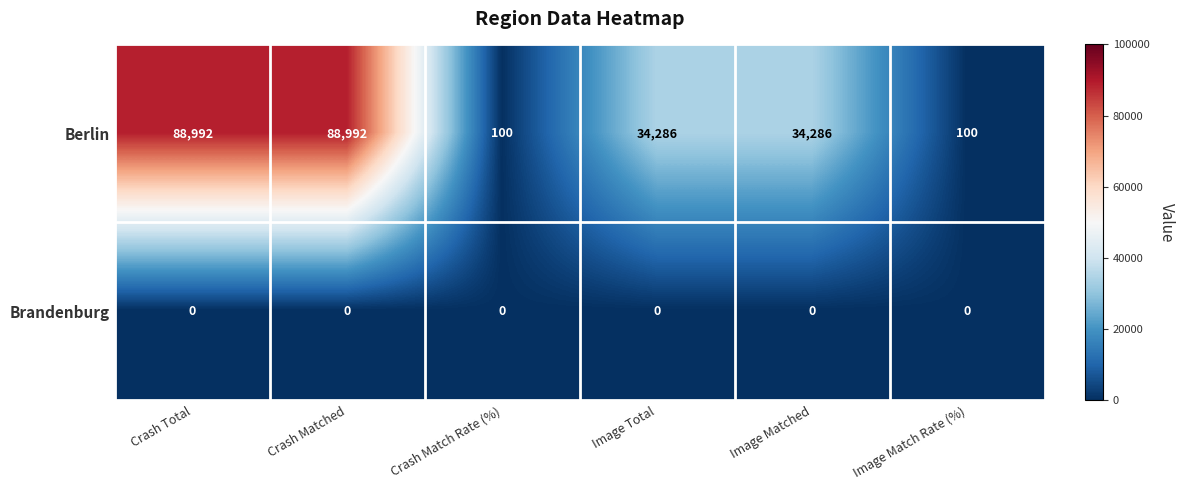

Reading left to right, list all the values displayed in this chart.

Berlin: 88992	88992	100	34286	34286	100
Brandenburg: 0	0	0	0	0	0